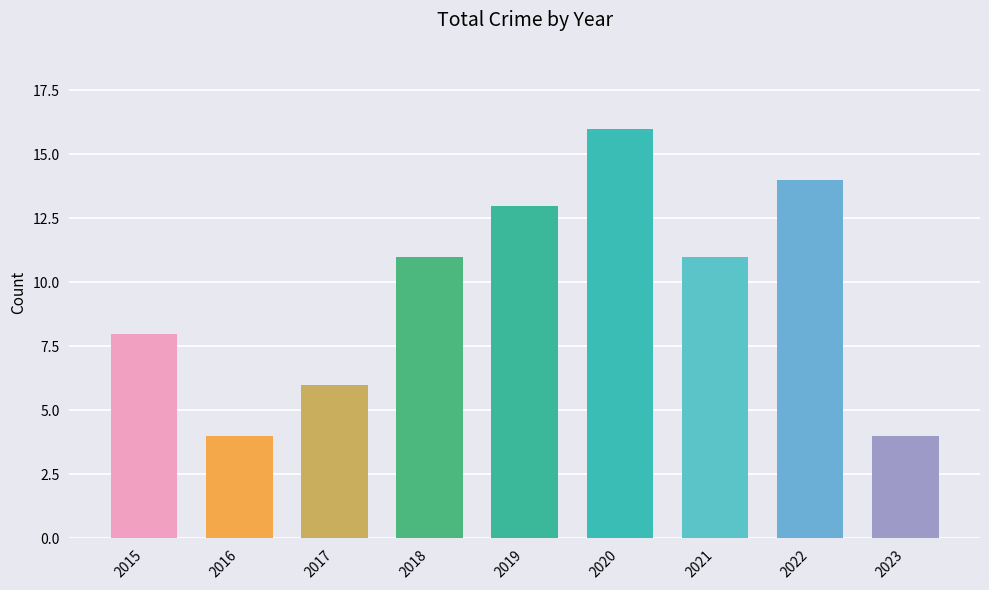

What is the change in value from 2015 to 2020?

+8